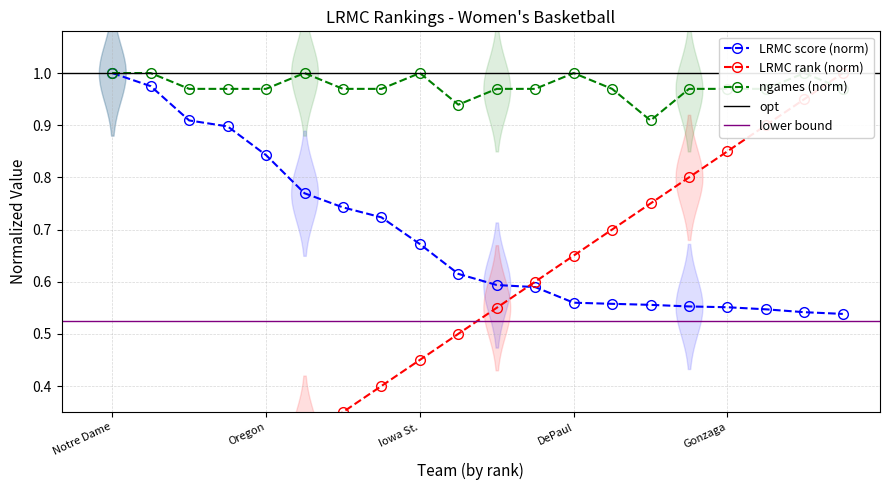

What is the difference between the second highest and second lowest values in the LRMC series?

0.4